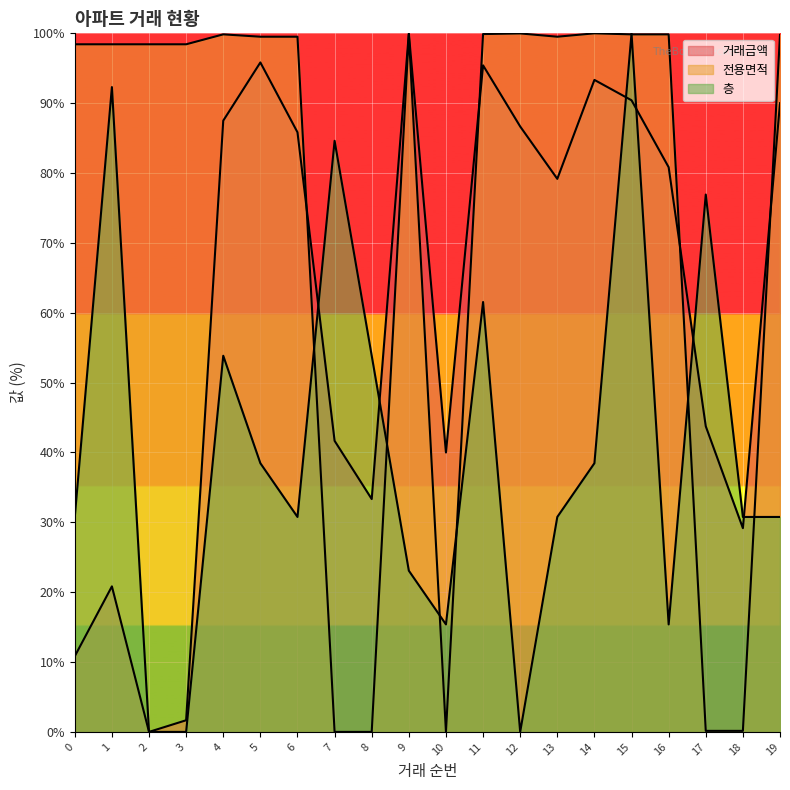

Rank the categories by 전용면적 value from lowest to highest.

7, 8, 10, 17, 18, 0, 1, 2, 3, 5, 6, 13, 19, 4, 9, 15, 16, 11, 12, 14